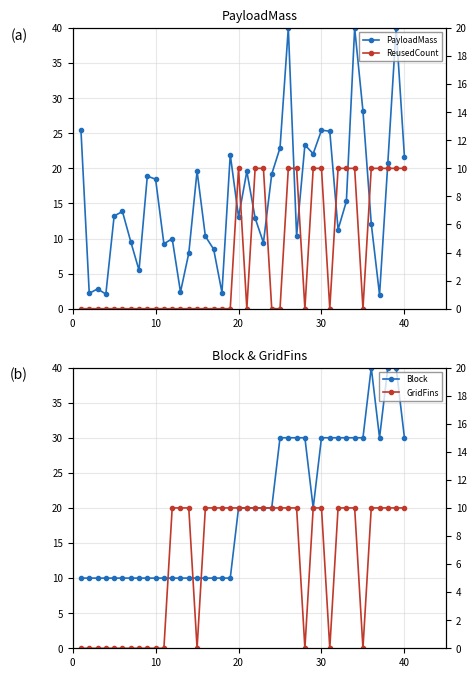

True or false: PayloadMass has more than 0 points higher than both neighbors.

True